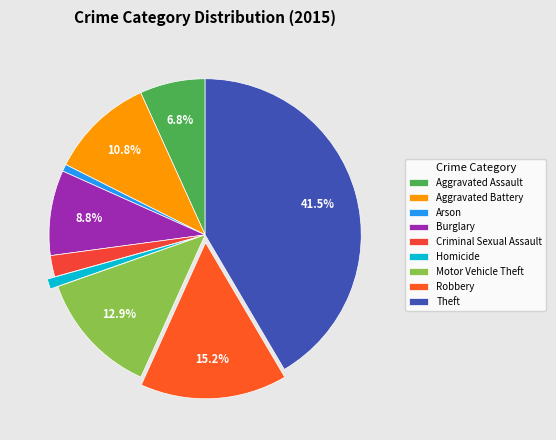

To the nearest percent, what is the difference between the Motor Vehicle Theft and Aggravated Assault slice percentages?

6%